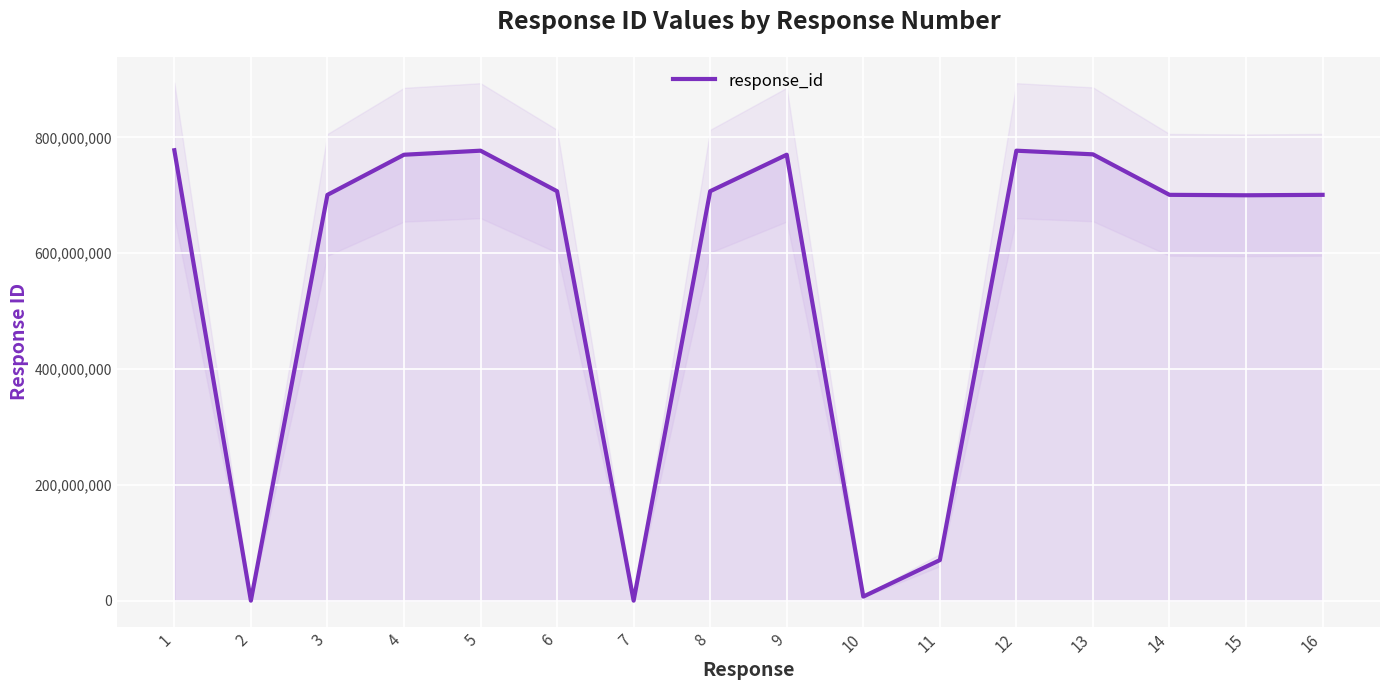

Count the number of values greater than 707000000.

7